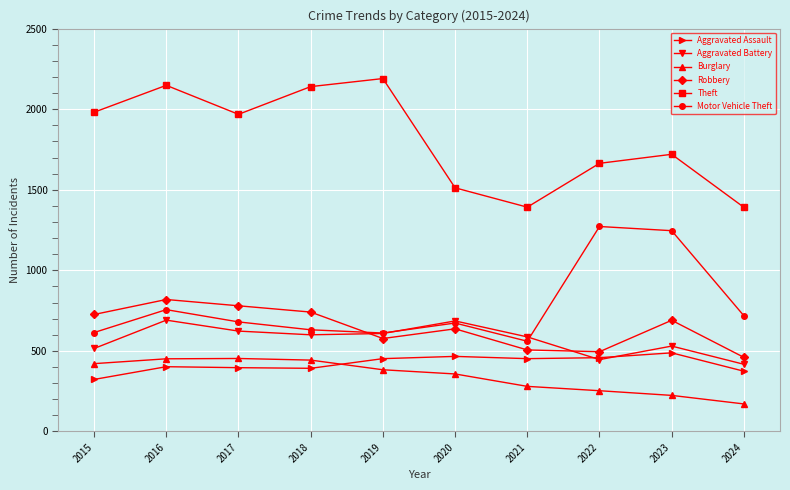

What is the difference between the maximum and second lowest values in the Burglary series?

229